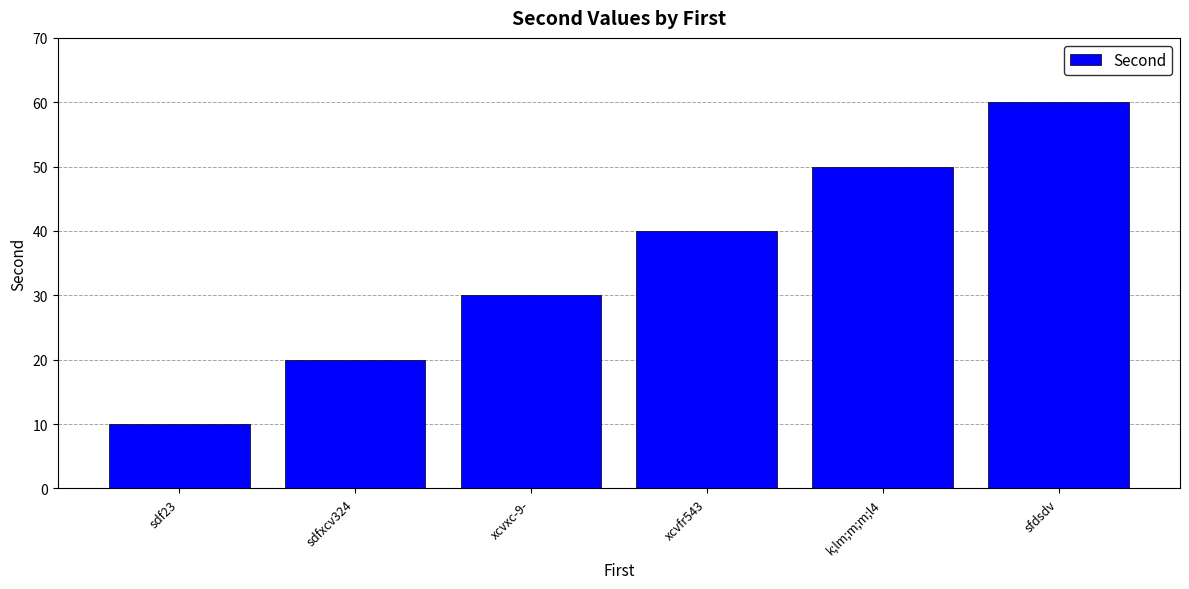

What position from the right is xcvxc-9-?

4